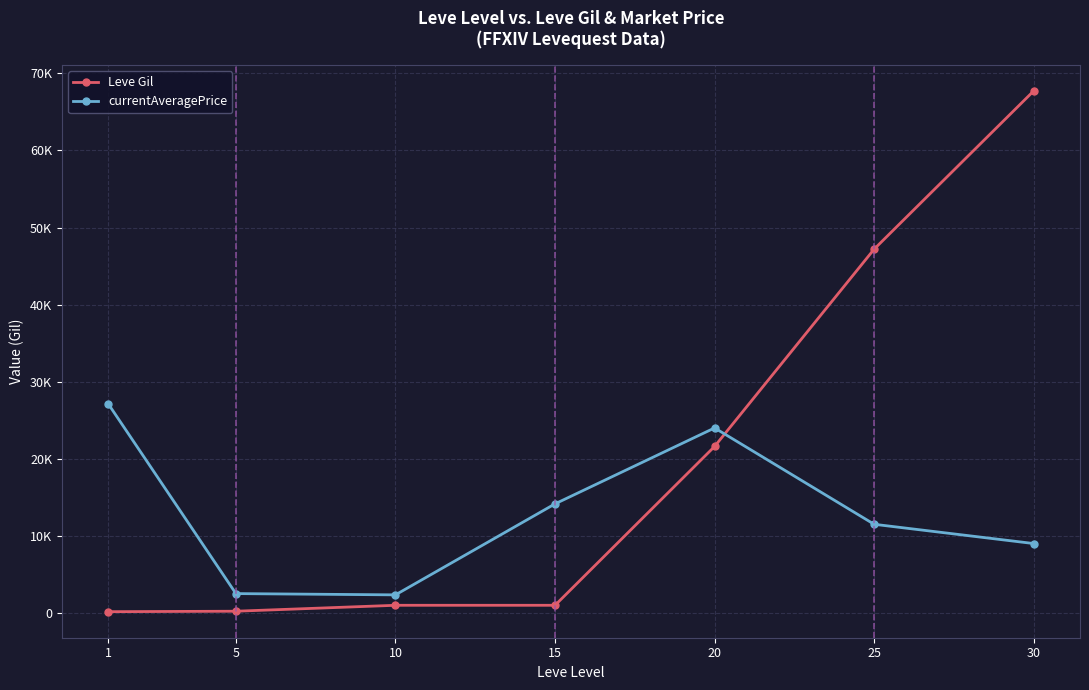

What are all the series names shown in the legend?

Leve Gil, currentAveragePrice